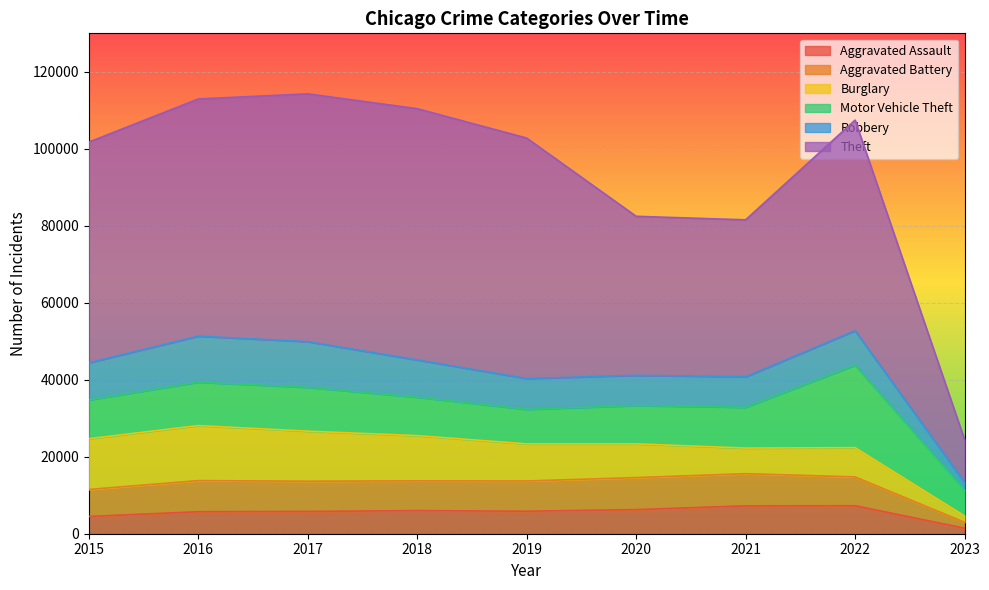

What is the sum of all Burglary values?

86522